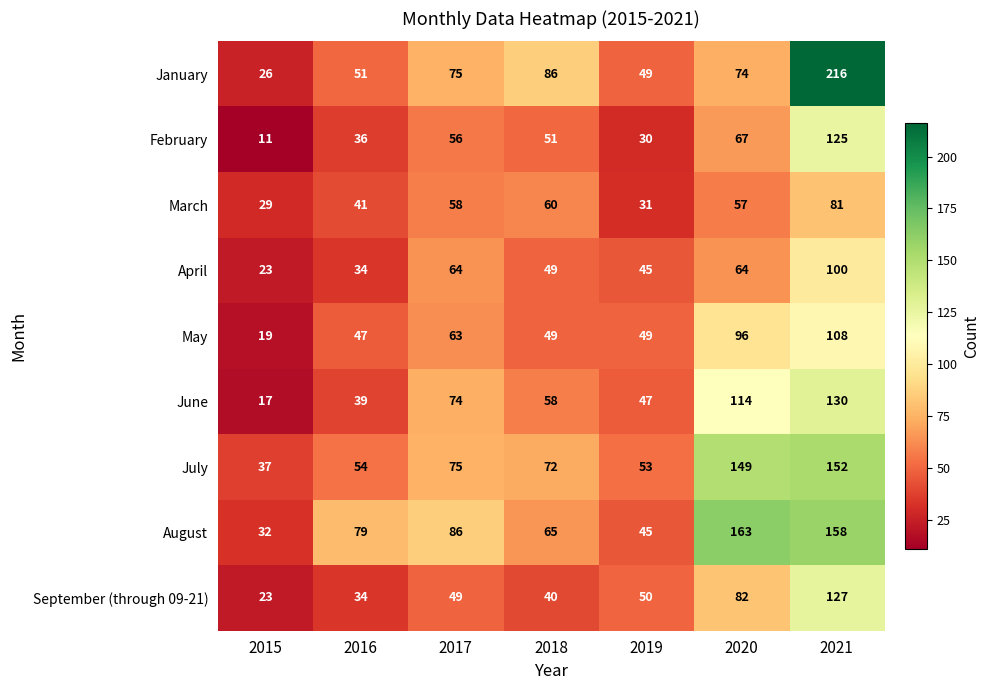

The value of February at 2018 is 51. True or false?

True